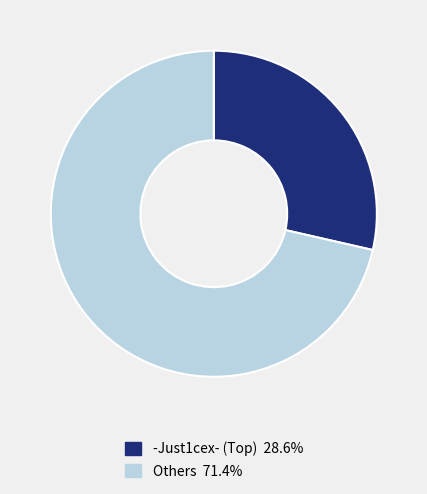

Is there any slice that represents more than half of the pie?

Yes